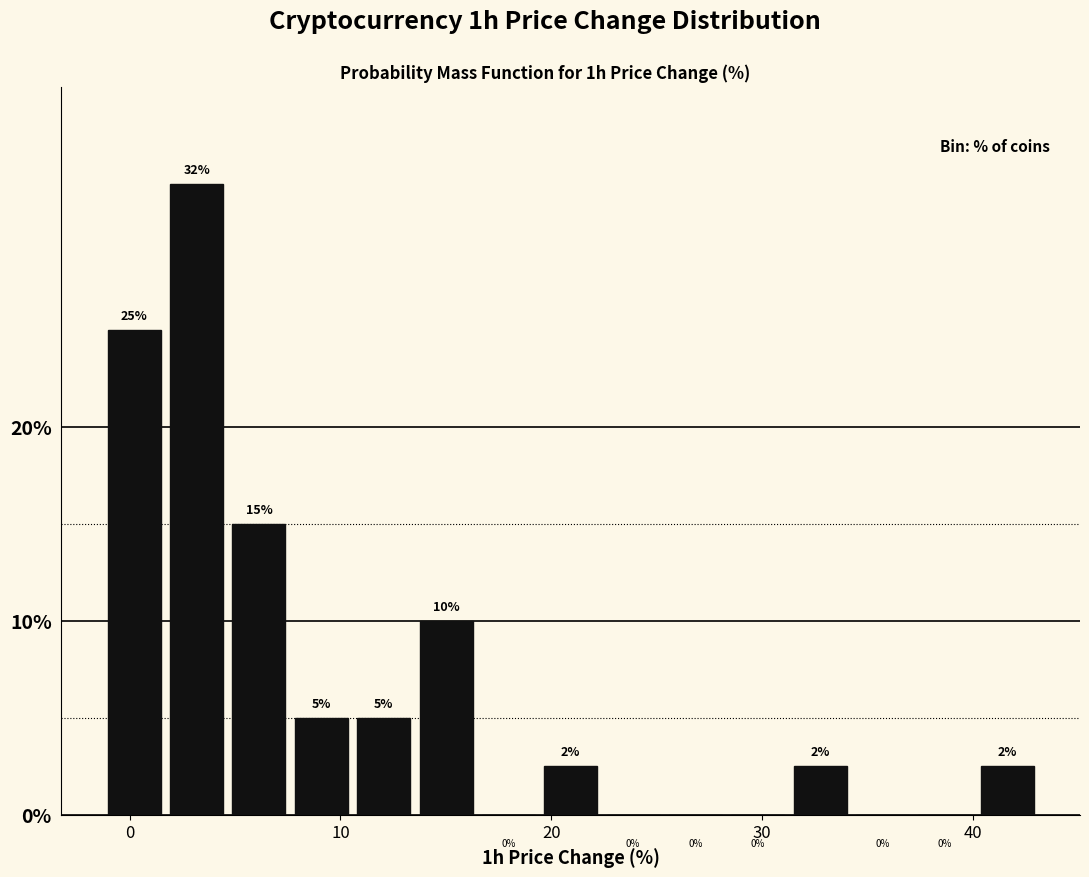

Read against the x-axis, roughly where is the centre of the tallest bar?

3